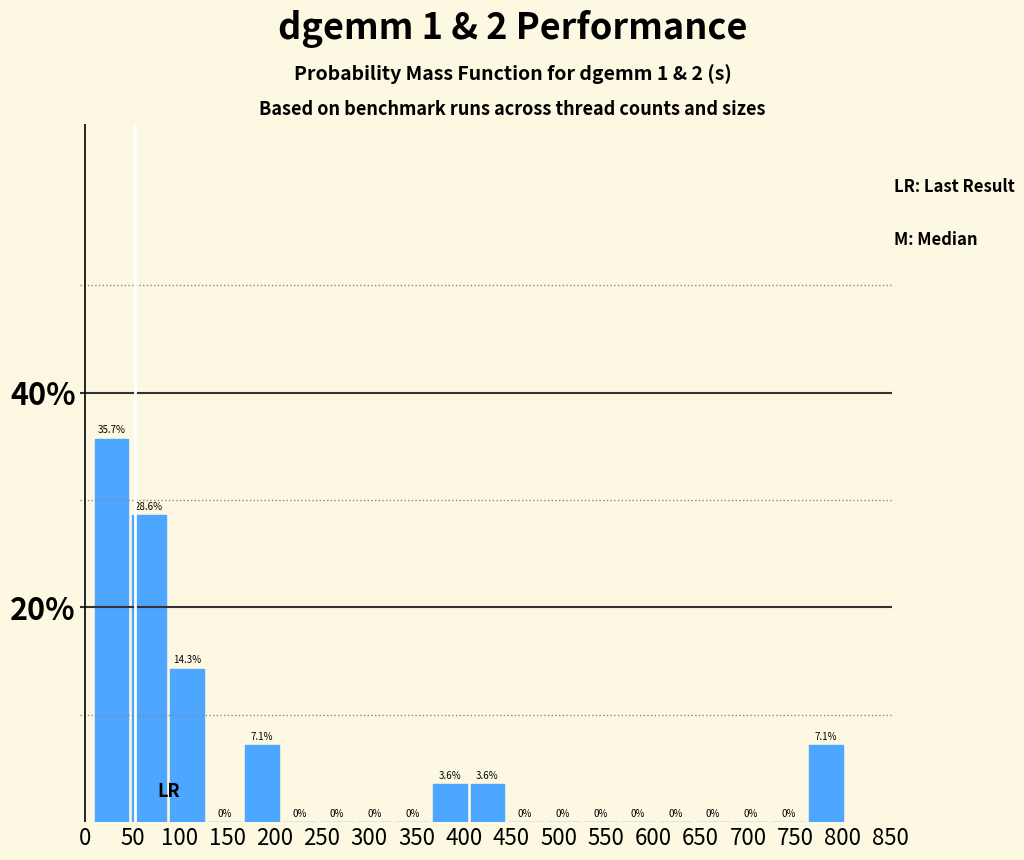

Reading left to right, transcribe this chart: for each bar, give the range it covers on the x-axis and its height. The bar edges are not printed on the chart, so give them approximately, as read against the axis.

10 to 50: 35.7
50 to 85: 28.6
85 to 125: 14.3
125 to 165: 0.0
165 to 205: 7.1
205 to 245: 0.0
245 to 285: 0.0
285 to 325: 0.0
325 to 365: 0.0
365 to 405: 3.6
405 to 445: 3.6
445 to 485: 0.0
485 to 525: 0.0
525 to 565: 0.0
565 to 605: 0.0
605 to 645: 0.0
645 to 685: 0.0
685 to 725: 0.0
725 to 760: 0.0
760 to 800: 7.1